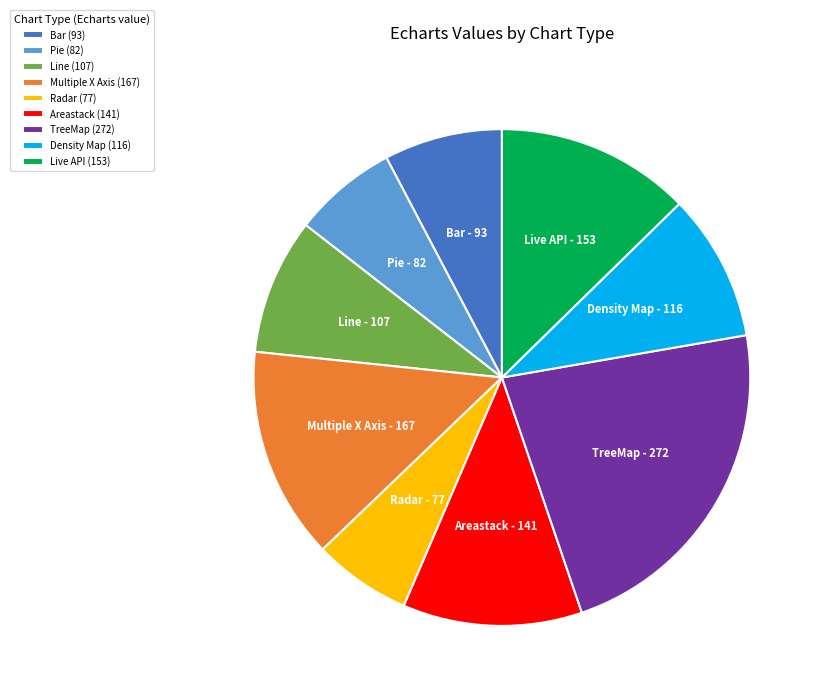

Between Multiple X Axis and Pie, which is larger?

Multiple X Axis